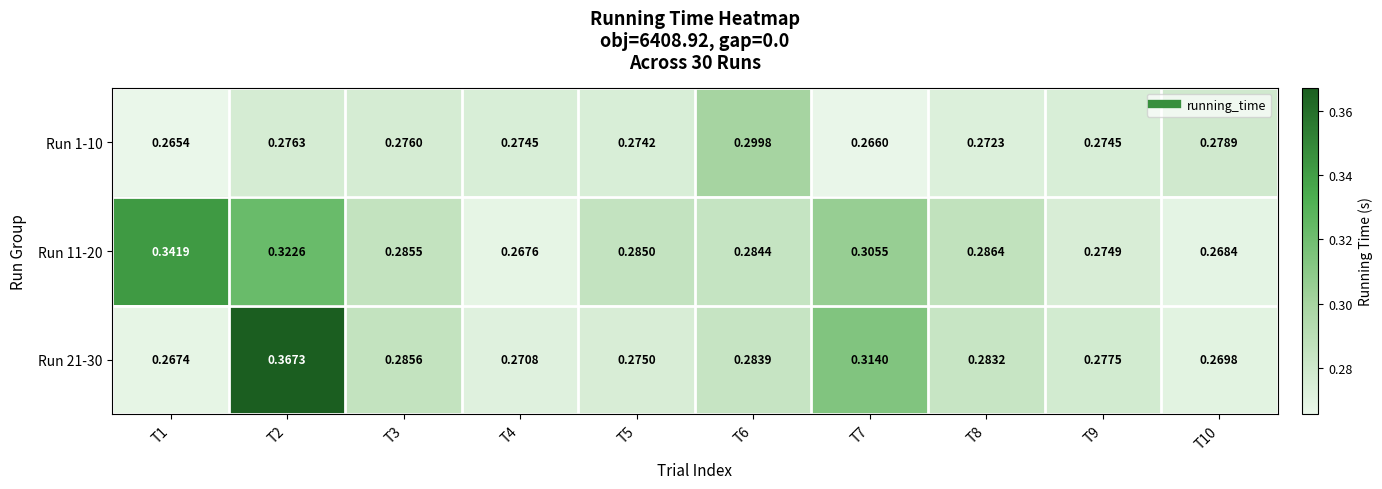

Which series has the widest spread of values?

Run 21-30